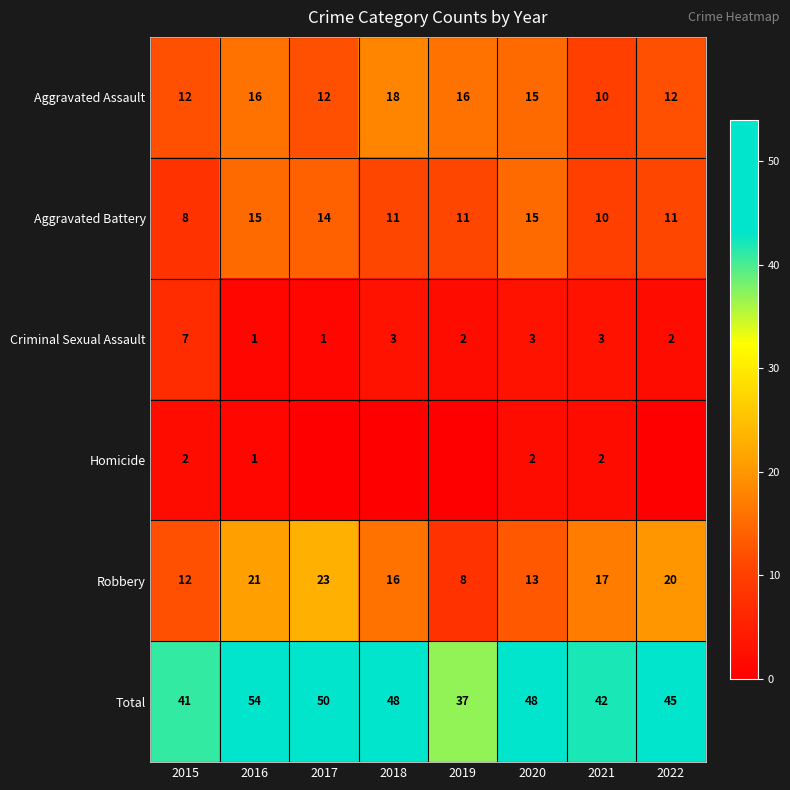

Where does the Robbery series first go above 17?

2016